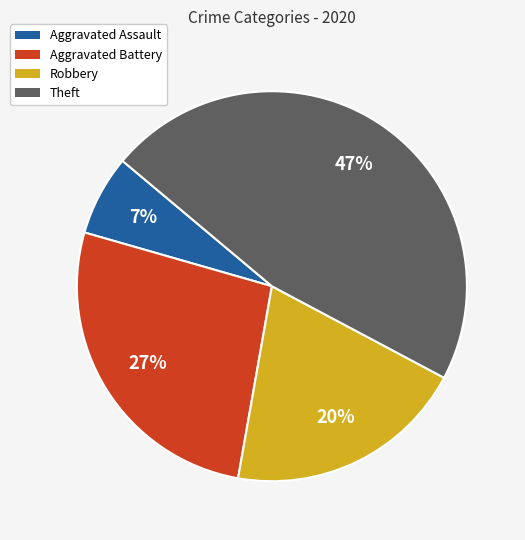

Is the sum of Theft and Robbery greater than half?

Yes